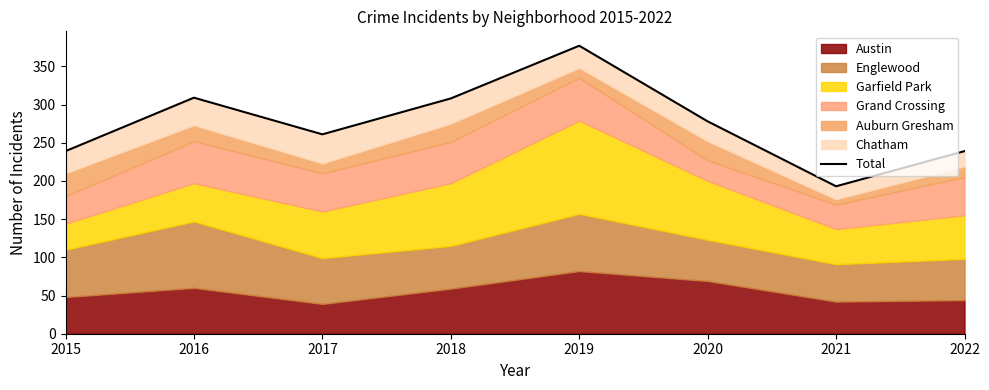

Where is the data nearest to the value 285?

2020